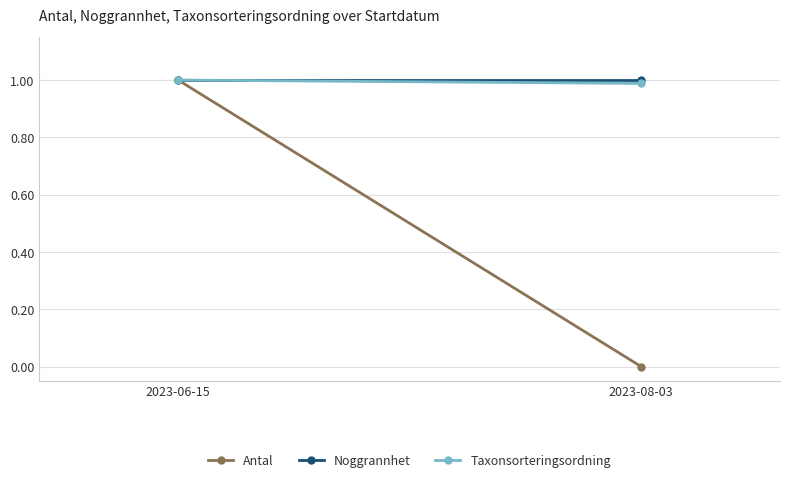

What is the label of the 1st point from the right?

2023-08-03